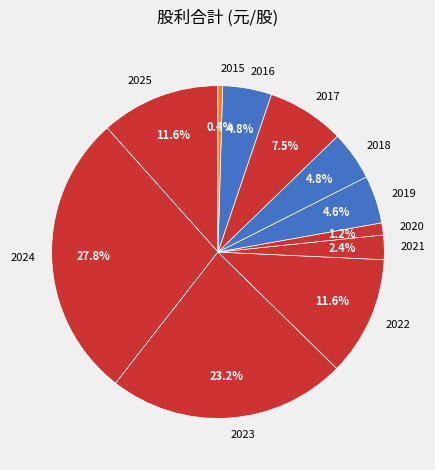

To the nearest percent, what is the difference between the largest and smallest slice percentages?

27%